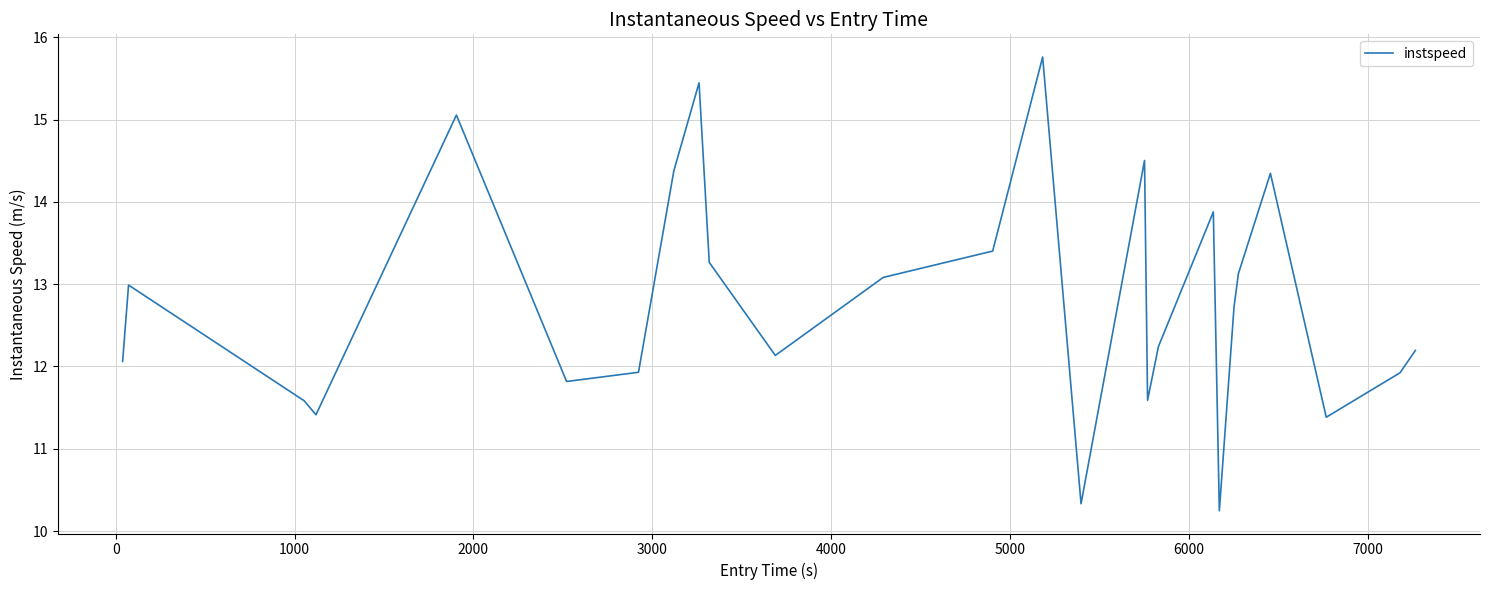

What is the smallest value displayed?

10.2